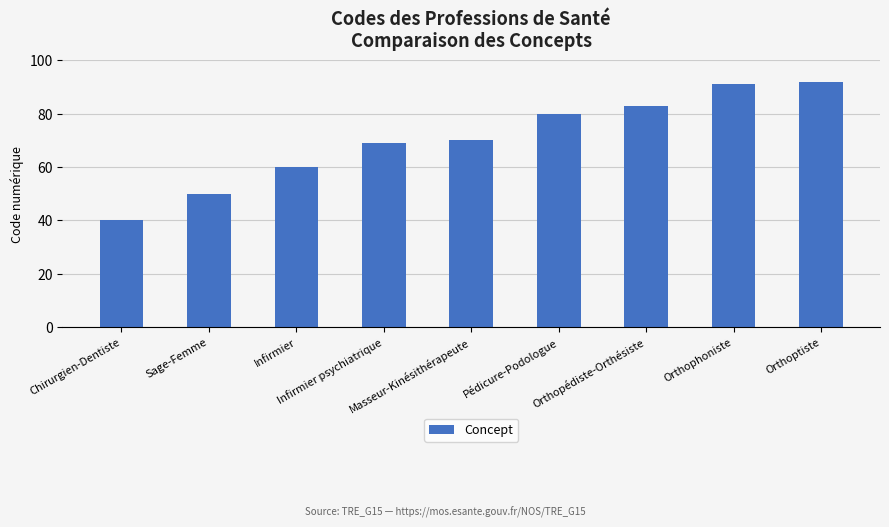

The chart shows a value of 29 at Infirmier. True or false?

False